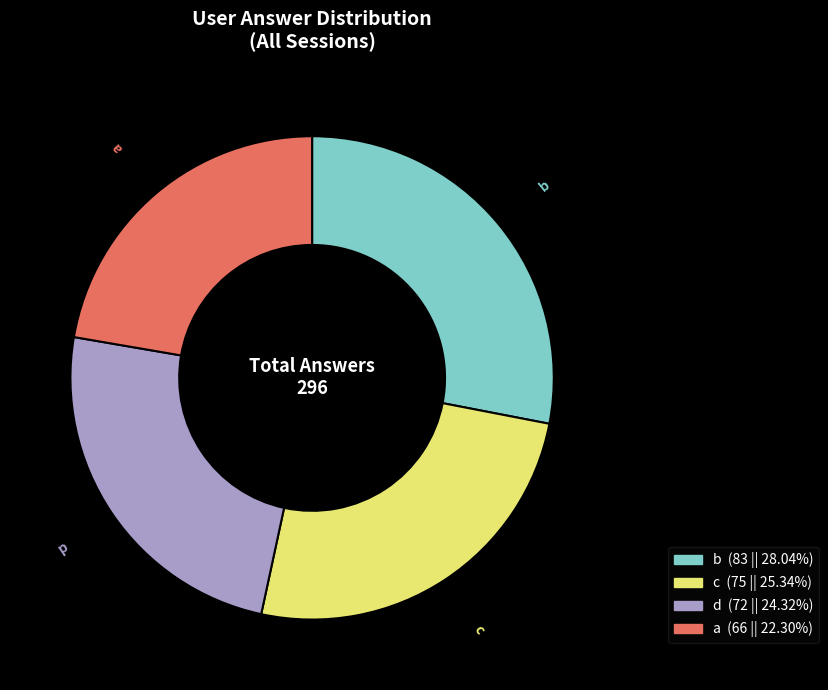

Does b account for over 50% of the chart?

No